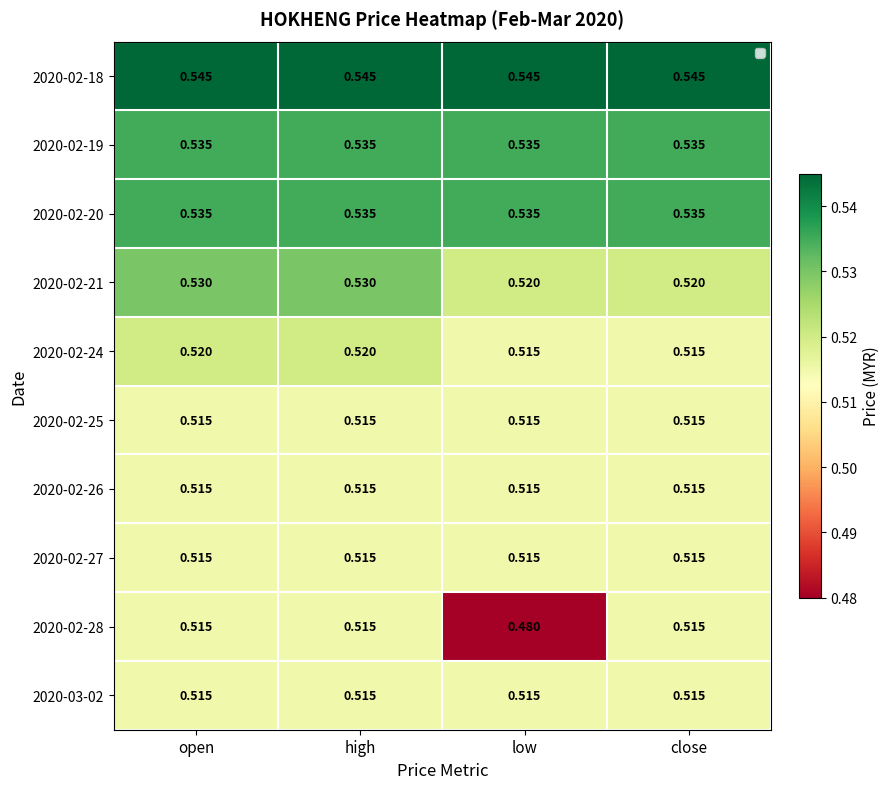

Is the value of 2020-02-28 at open greater than the value of 2020-02-19 at low?

No